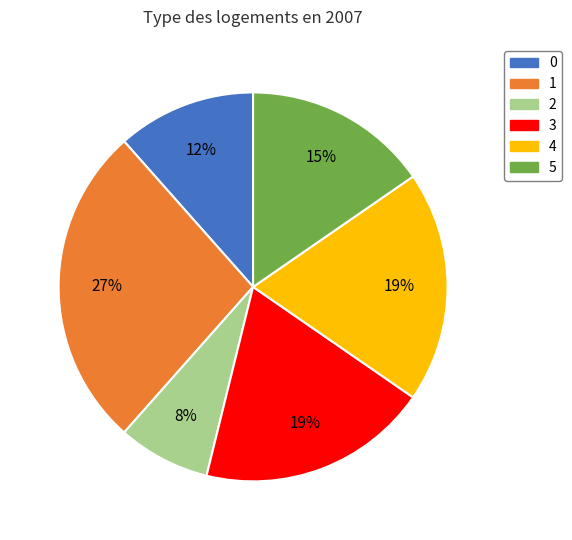

True or false: 2 accounts for 1% of the total.

False